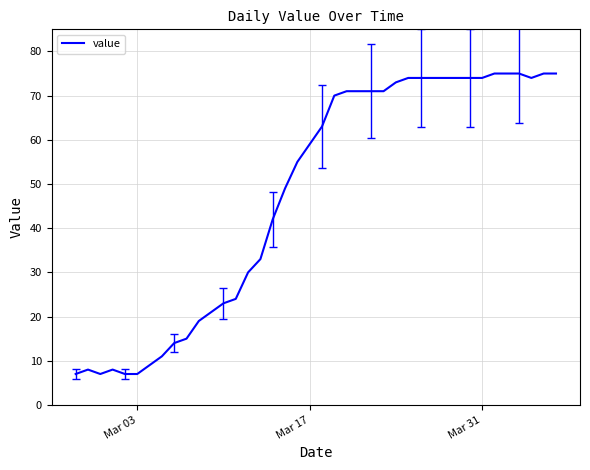

What is the greatest value displayed?

75